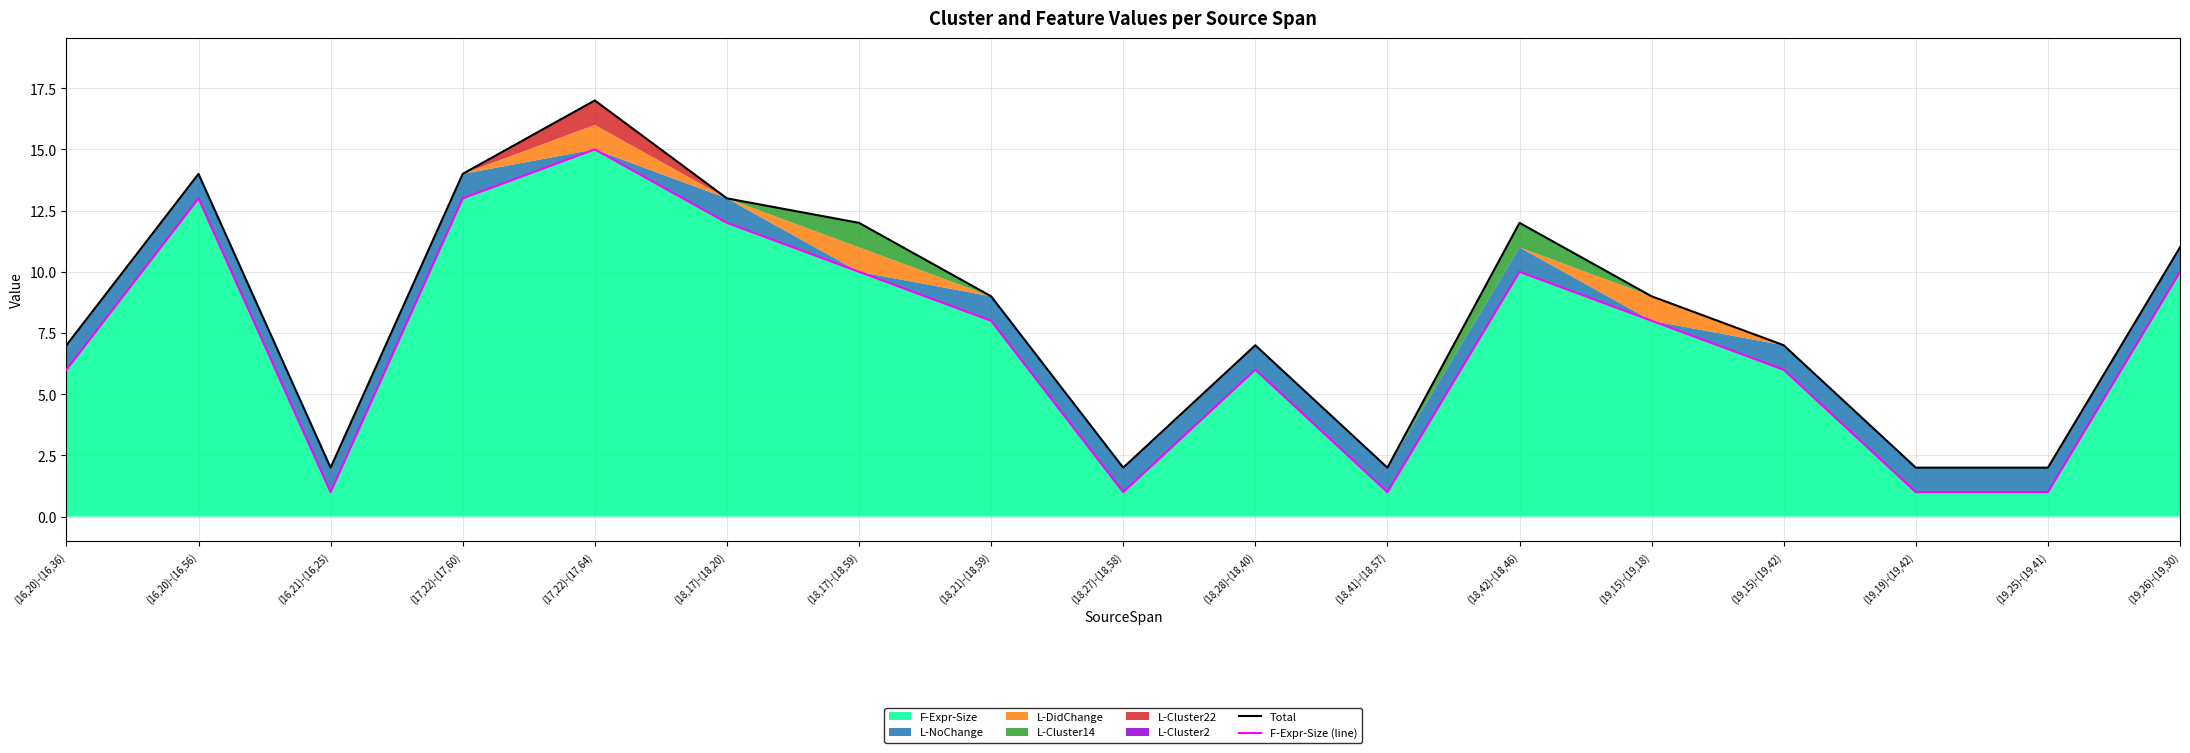

In F-Expr-Size (line), how many points are lower than both neighbors (excluding endpoints)?

3